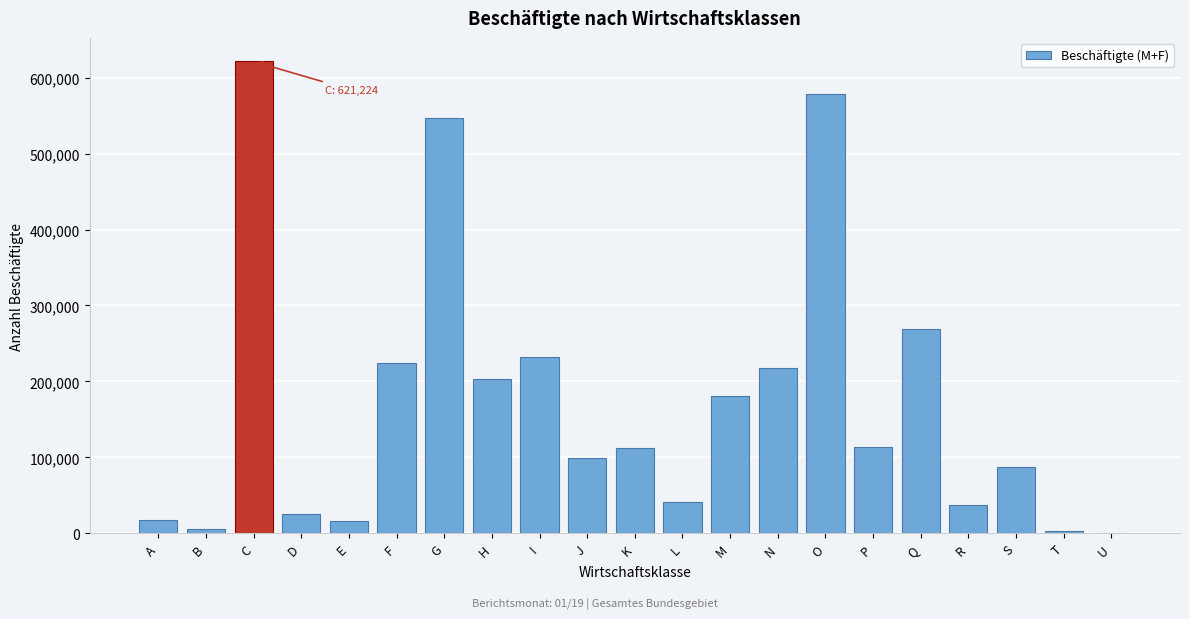

The chart shows a value of 34255 at P. True or false?

False